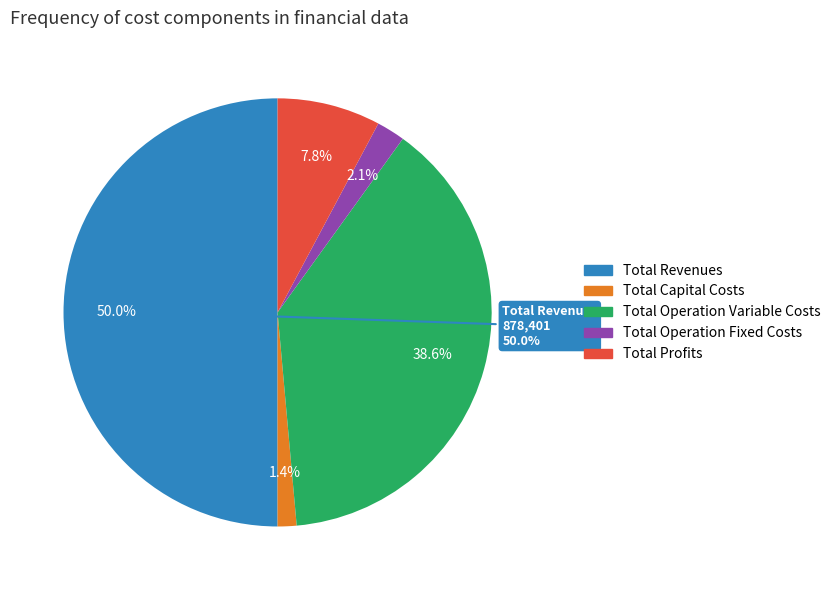

Count the number of slices in the pie.

5